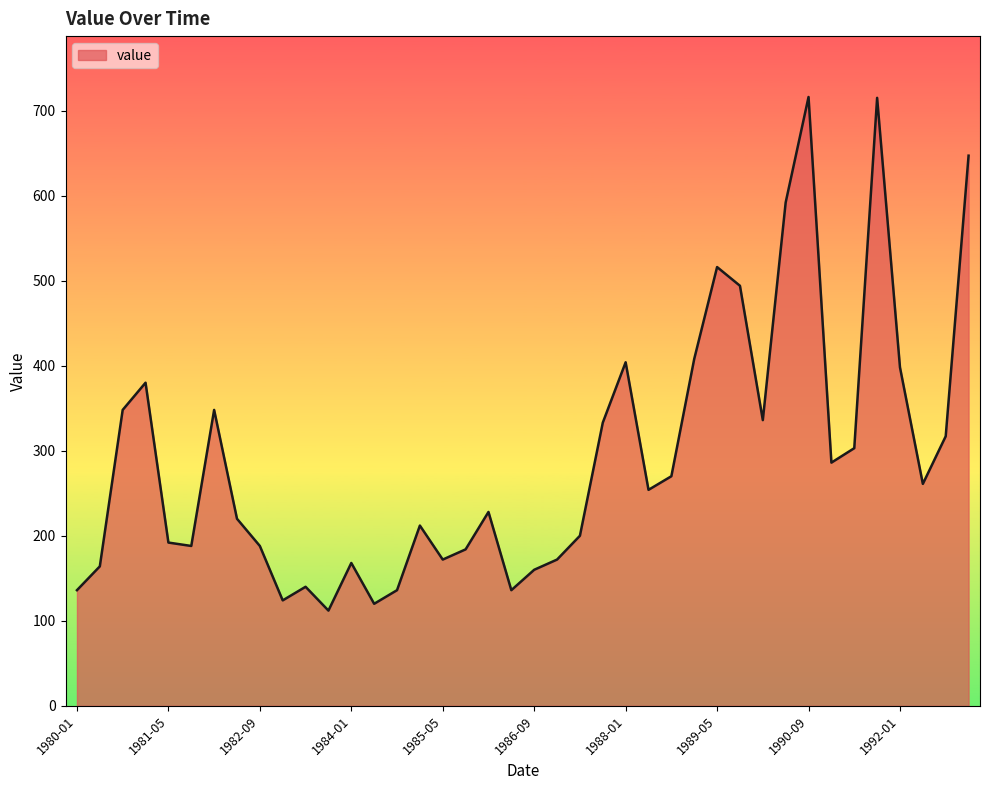

What is the difference between the maximum and minimum values?

604